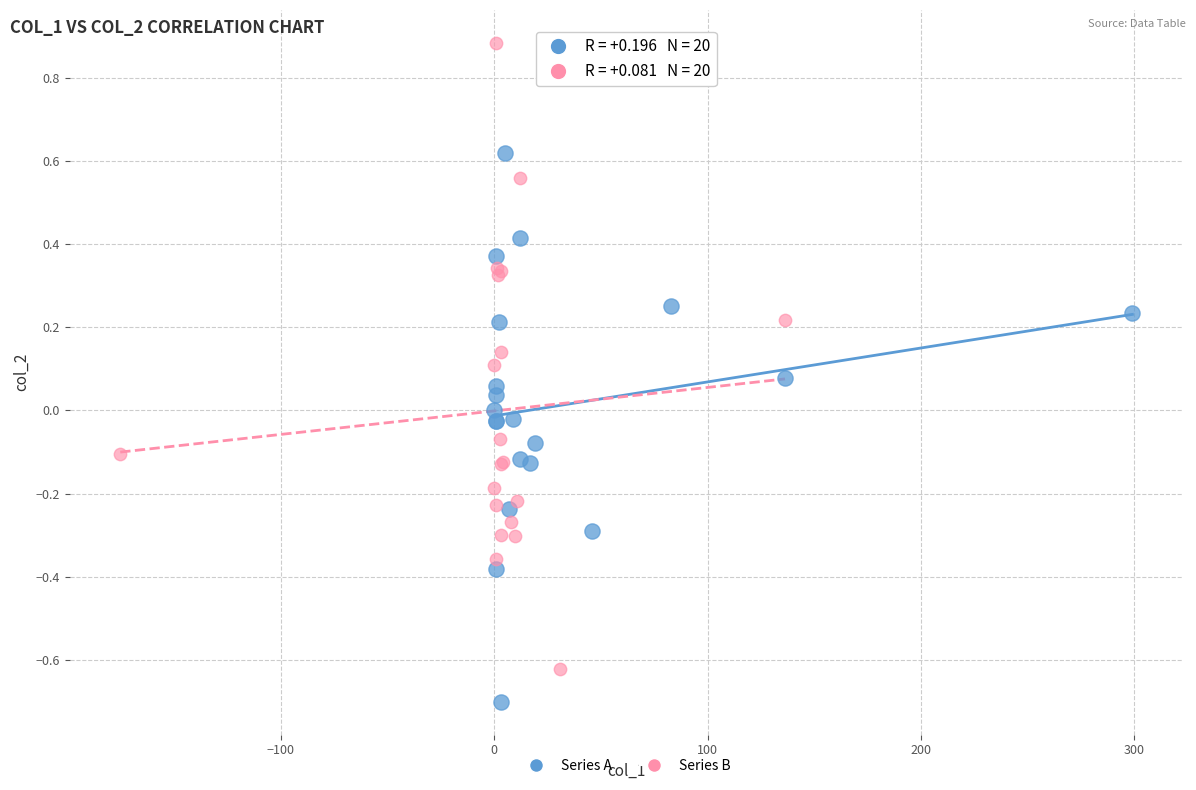

Which series has the widest spread of Y values?

Series B